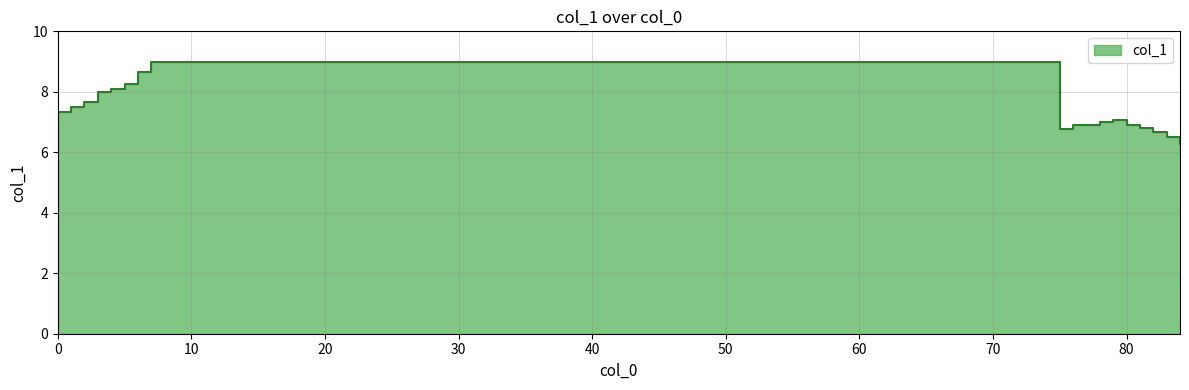

What is the difference between the values at 2 and 77?

0.8